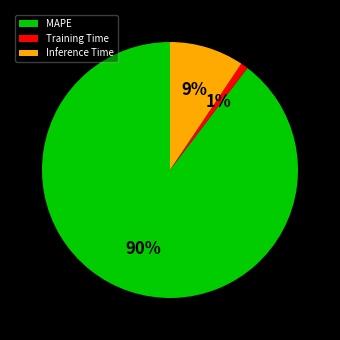

The Training Time slice represents 11% of the pie. True or false?

False